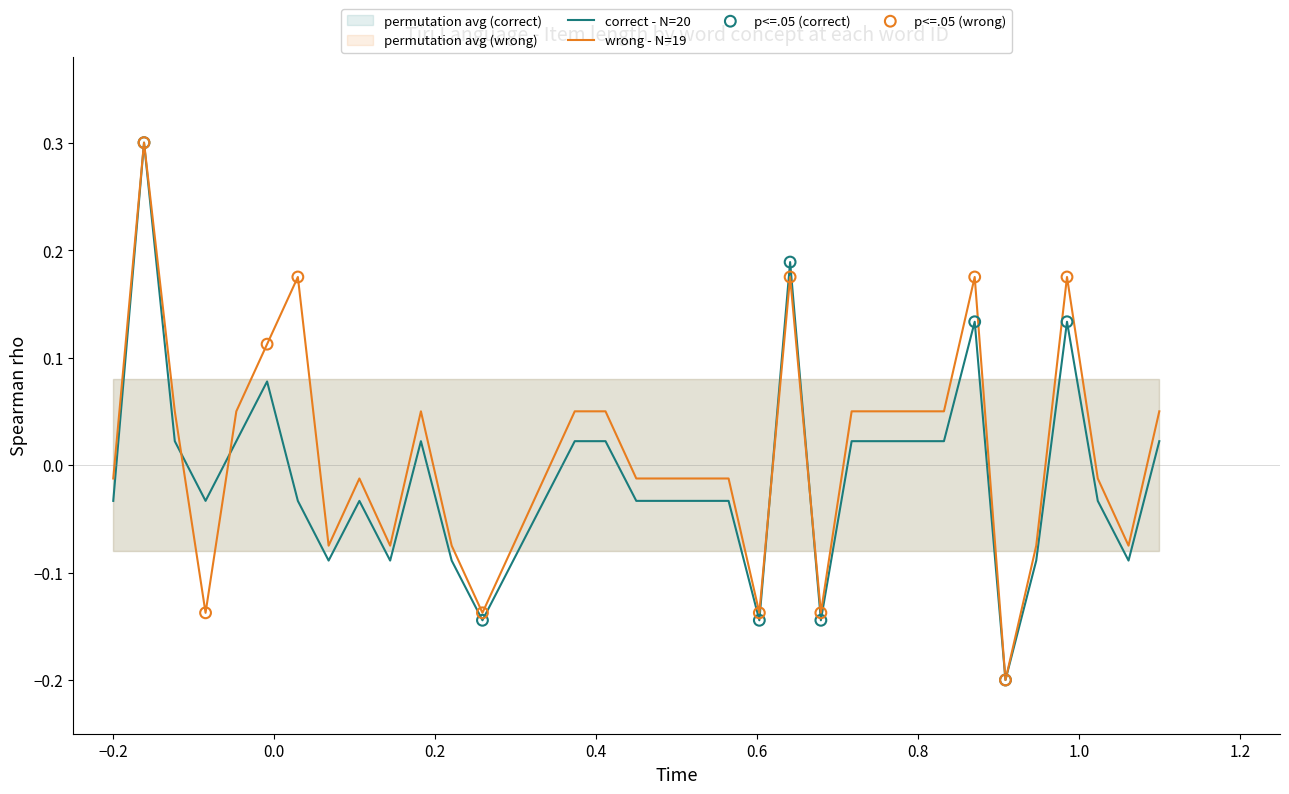

Which series contains the highest Y value?

item_length_correct